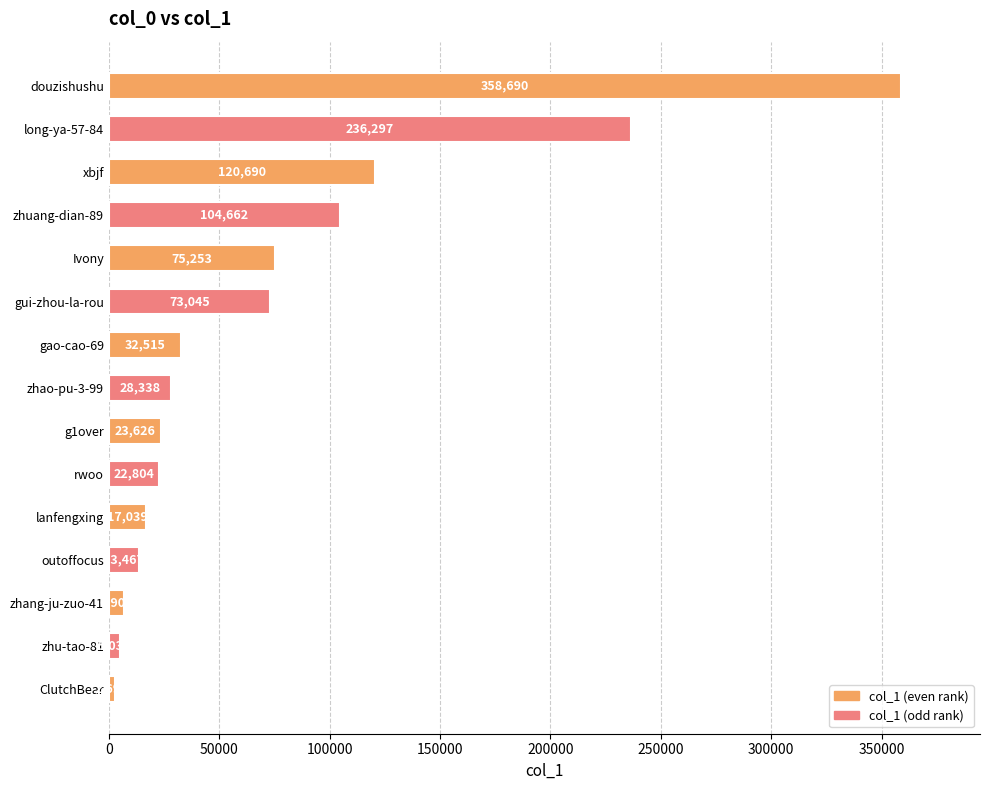

Reading top to bottom, transcribe all the data shown in this chart.

douzishushu=358690	long-ya-57-84=236297	xbjf=120690	zhuang-dian-89=104662	Ivony=75253	gui-zhou-la-rou=73045	gao-cao-69=32515	zhao-pu-3-99=28338	g1over=23626	rwoo=22804	lanfengxing=17039	outoffocus=13467	zhang-ju-zuo-41=6908	zhu-tao-81=5030	ClutchBear=2698